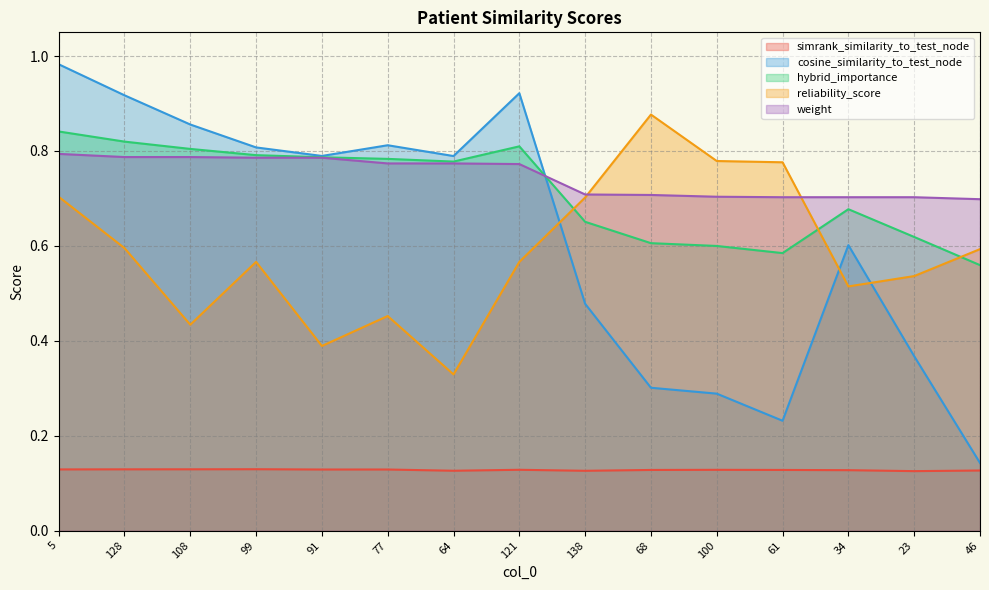

Which category has the highest value in the simrank_similarity_to_test_node series?

99